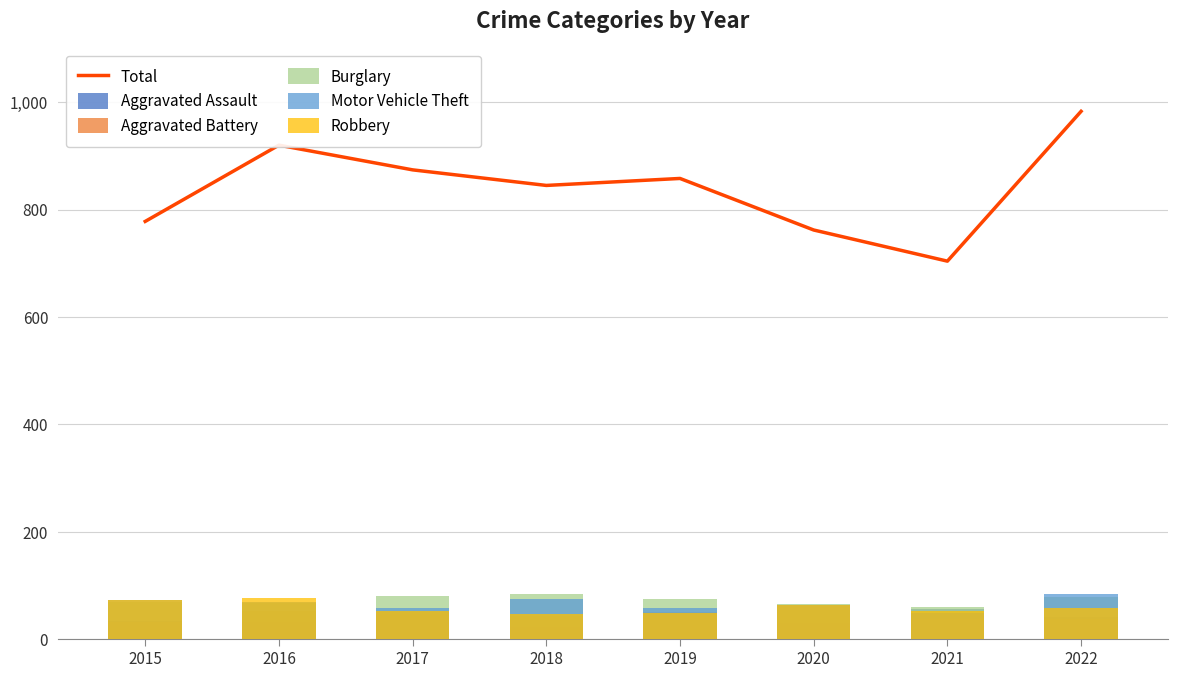

Is it true that Aggravated Battery equals 32 at 2015?

True